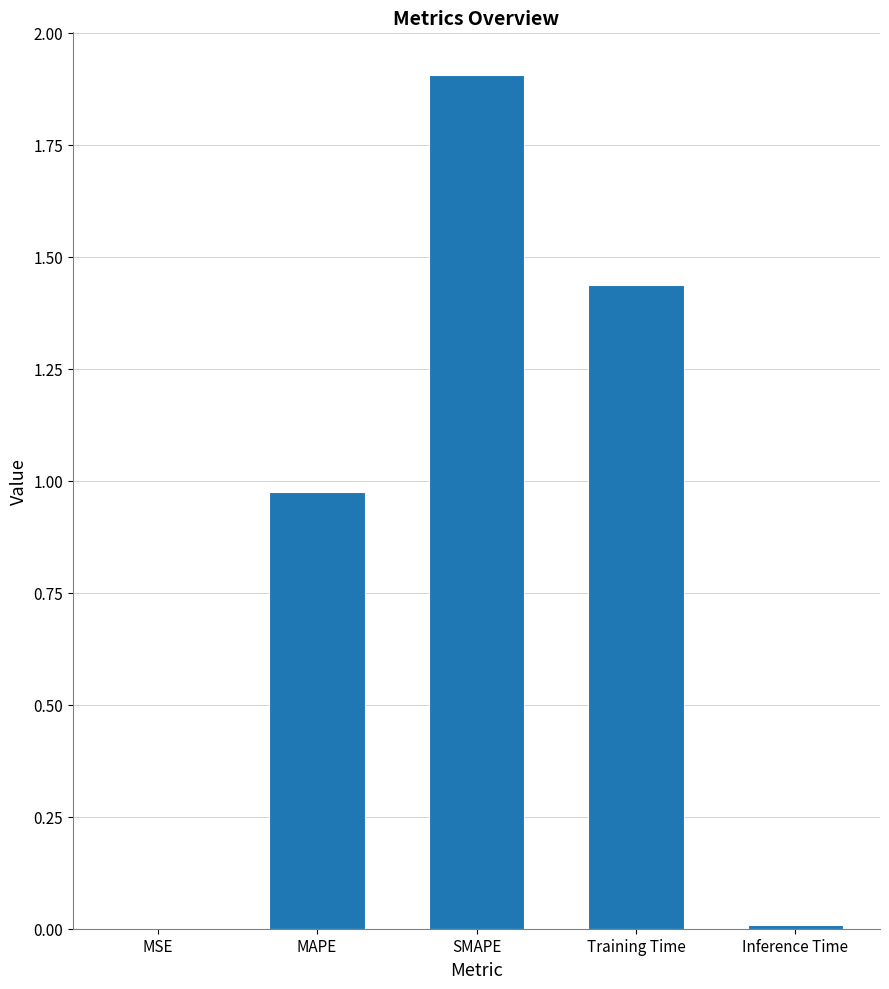

Are the bars horizontal?

No